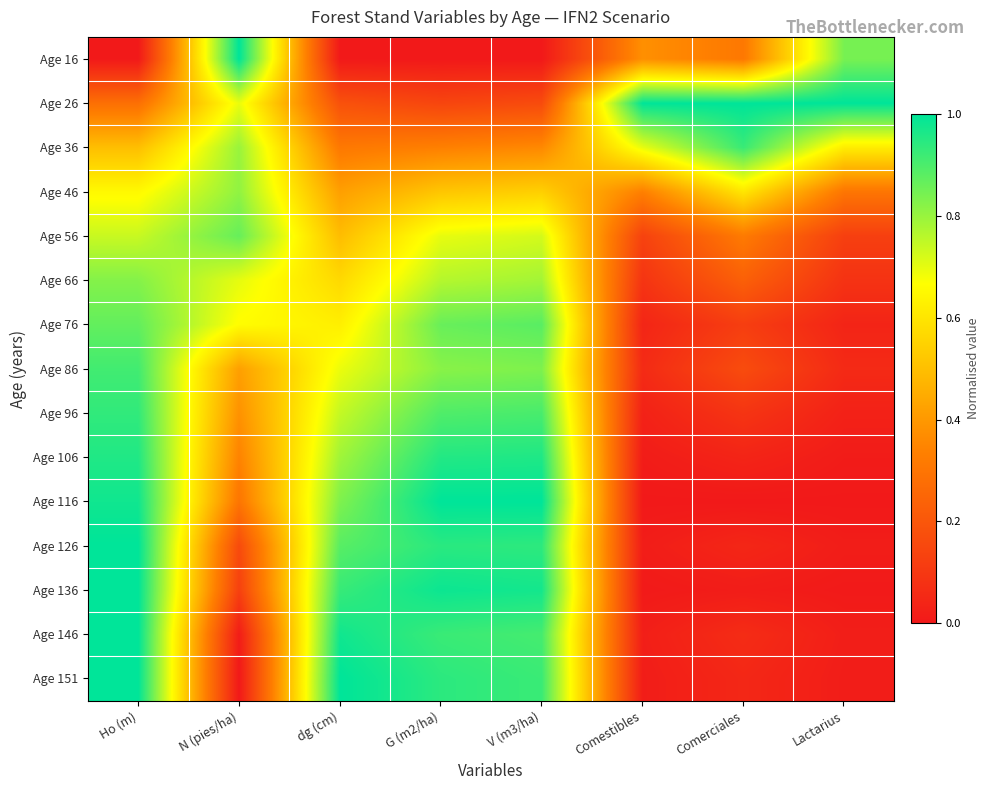

Count the number of data series in this chart.

15